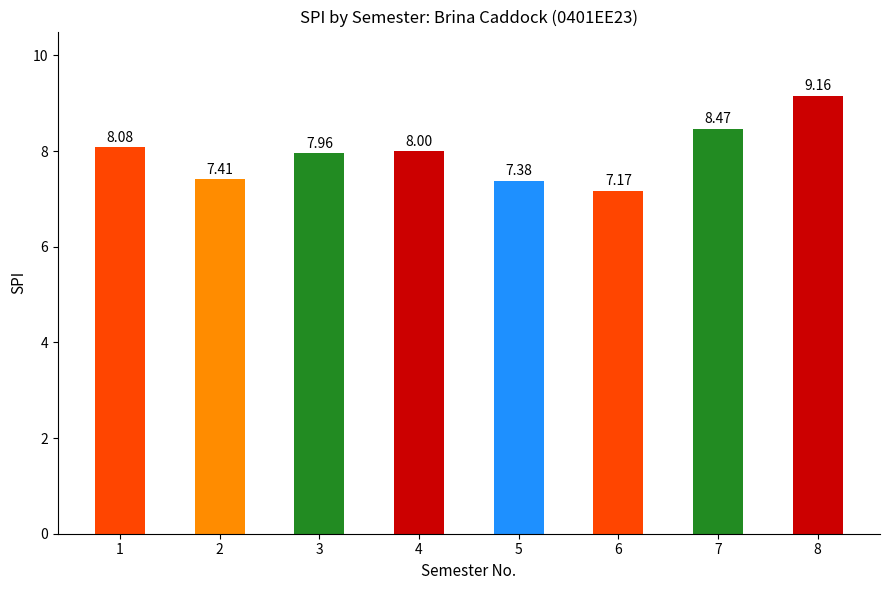

At which label does the data first exceed 8?

1